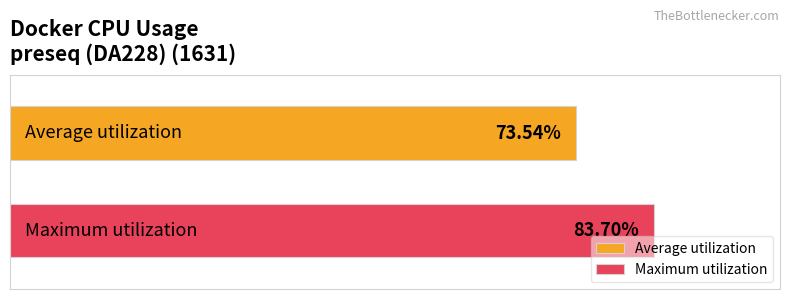

Which series has the largest range (max minus min)?

Average utilization